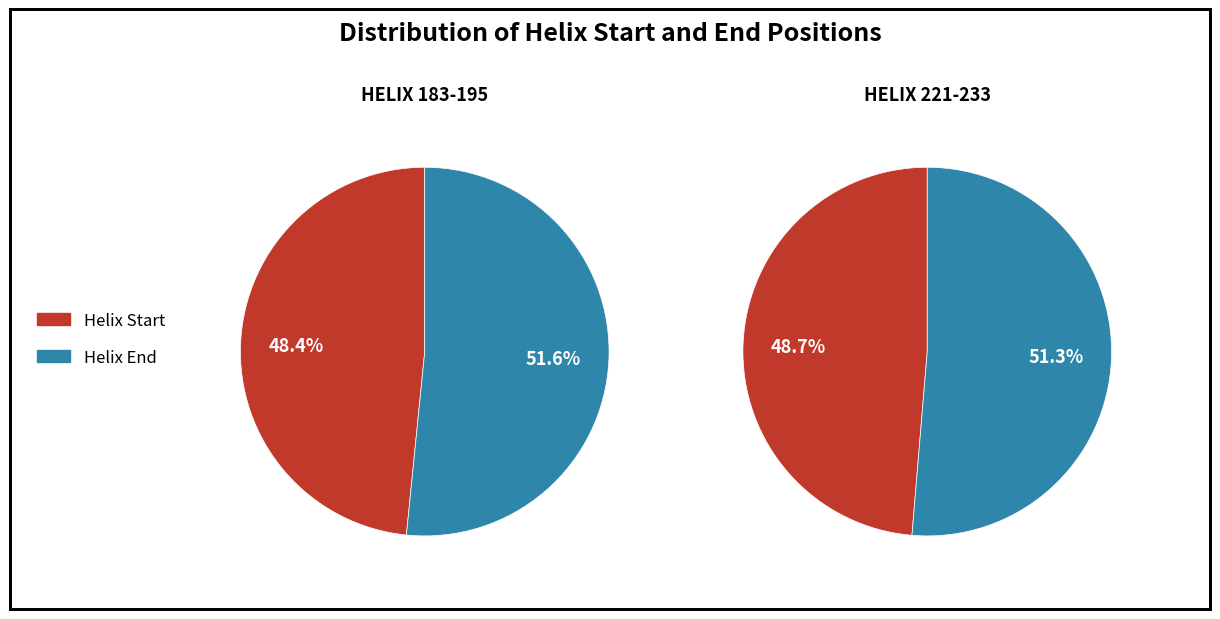

Which has a higher value, Helix_End or Helix_Start?

Helix_End